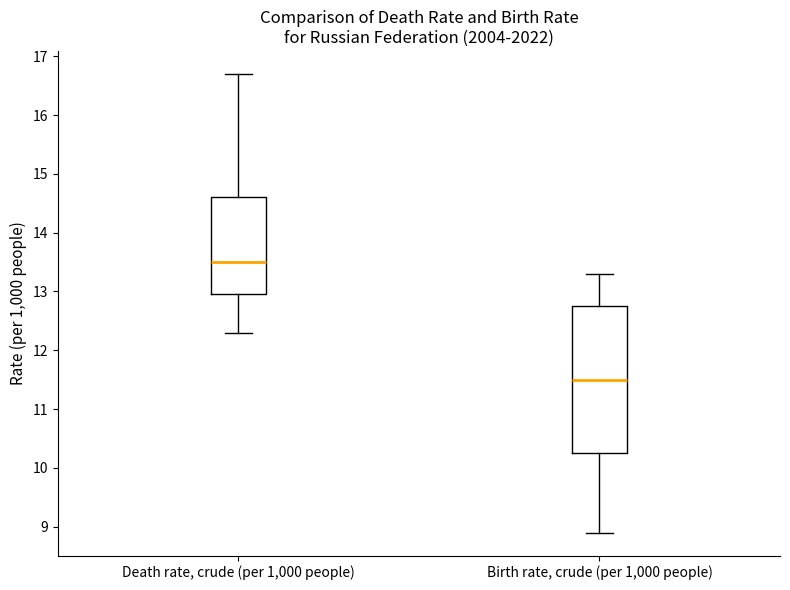

Comparing the boxes themselves (not the whiskers), which one is the tallest?

Birth rate, crude (per 1,000 people)